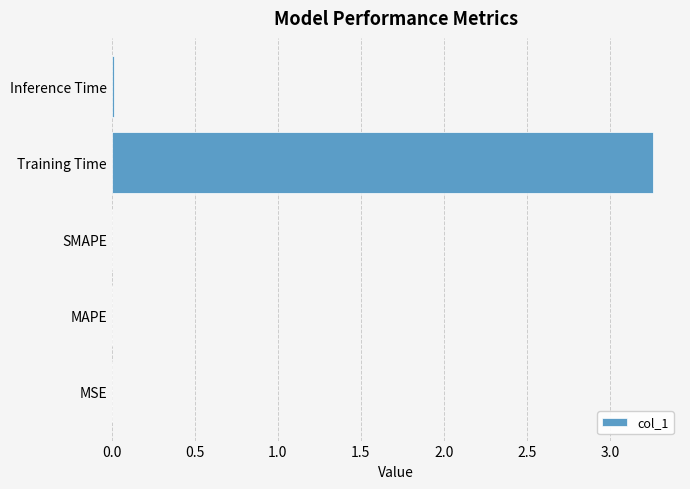

Is it true that the value at Training Time is 2.1?

False